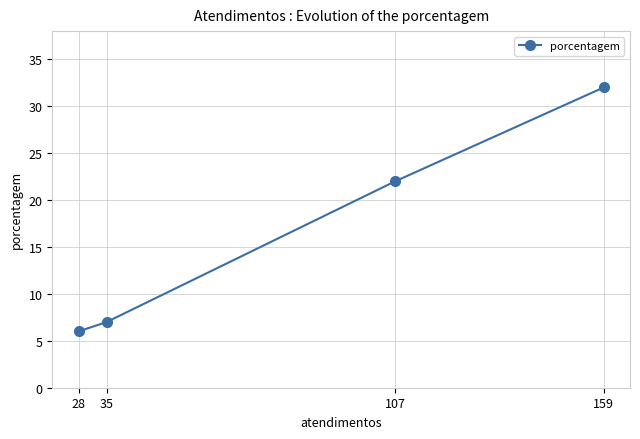

What value does the data have at 107?

22